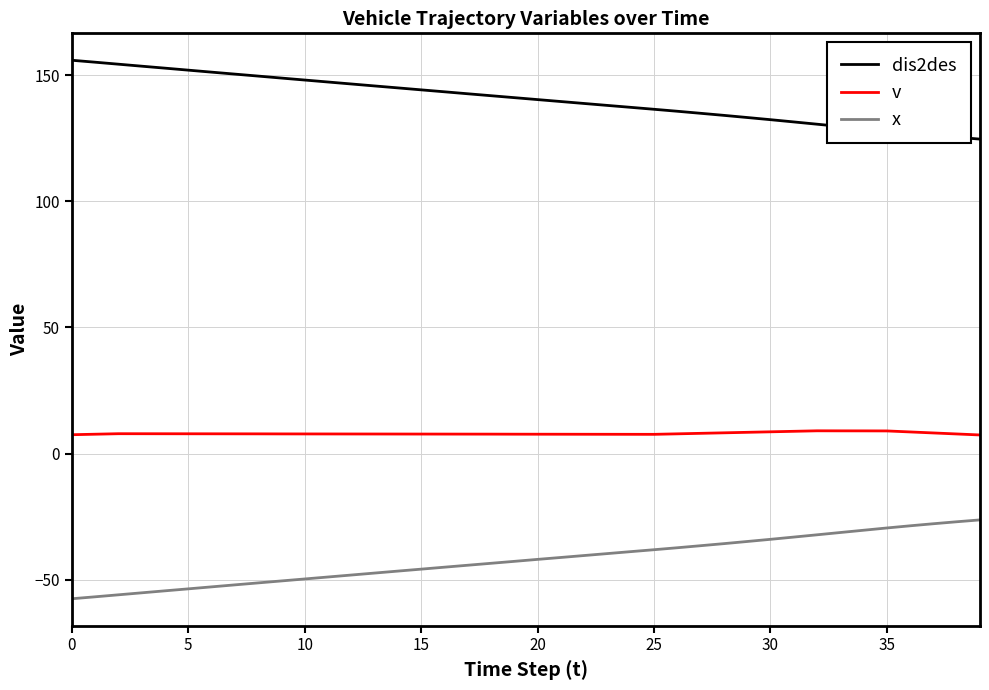

Which series has the largest total across all categories?

dis2des